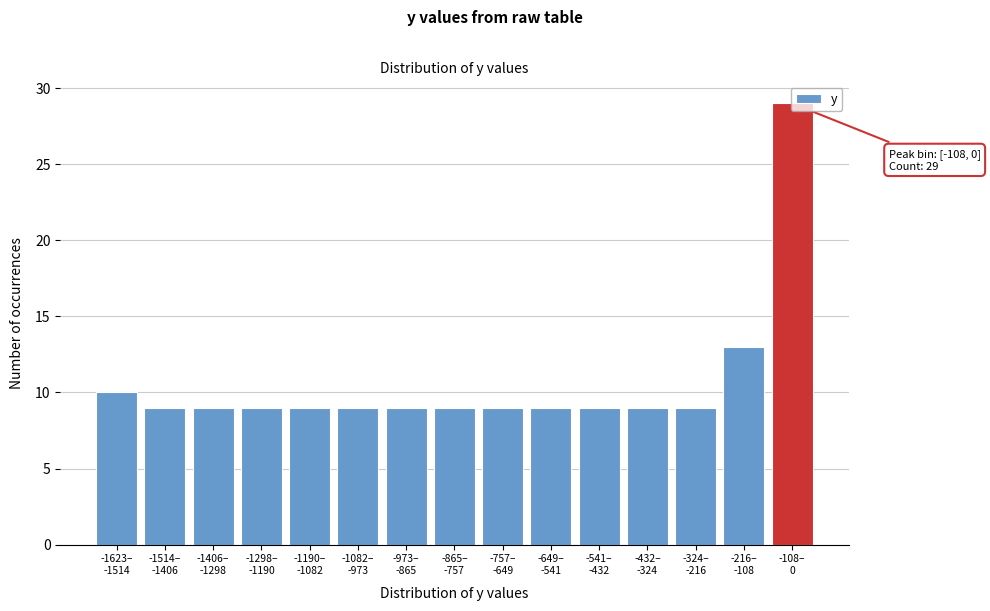

What is the value of the 3rd bar from the left?

9